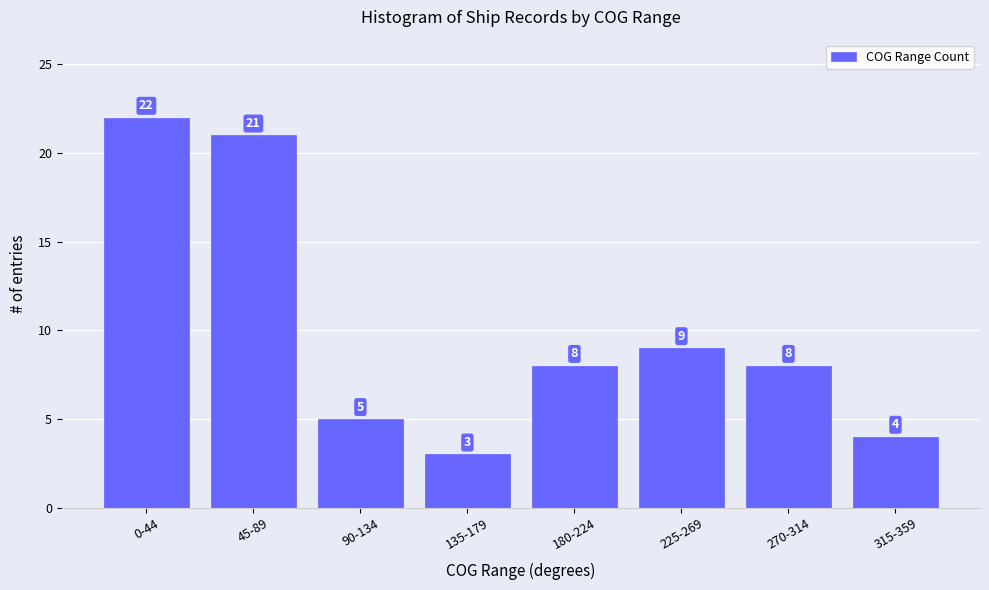

What is the label of the 8th bar from the left?

315-359